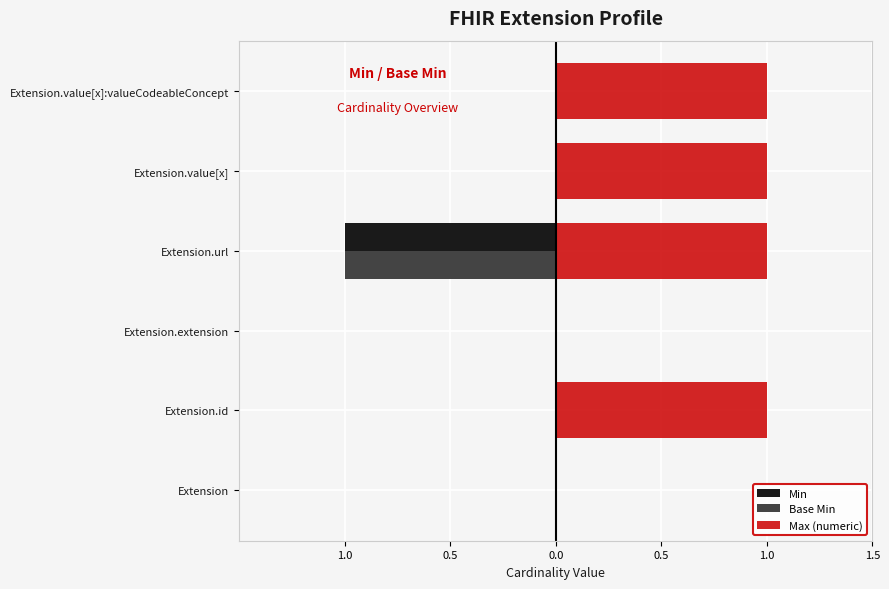

Reading right to left, transcribe all the data shown in this chart.

Min: 0	0	-1	0	0	0
Base Min: 0	0	-1	0	0	0
Max (numeric): 1	1	1	0	1	0